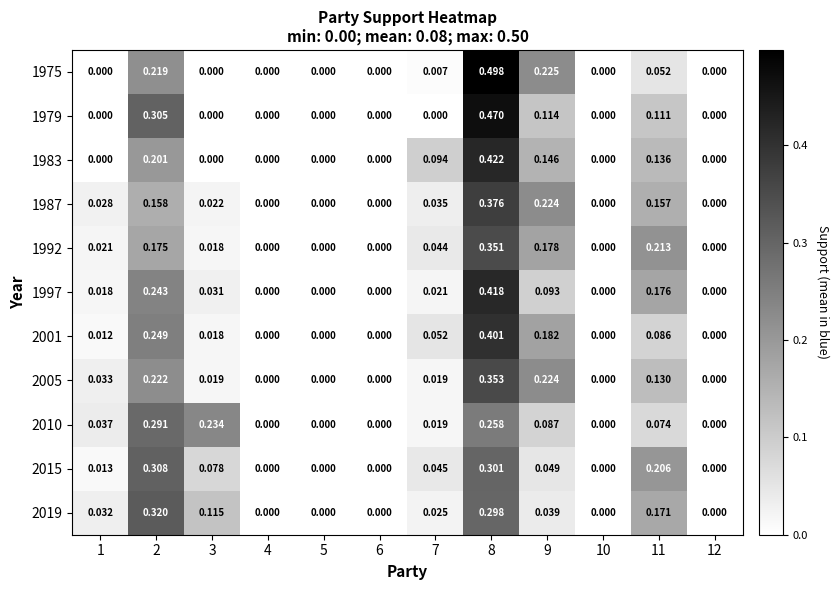

Is the value of 2005 at 12 greater than the value of 2010 at 1?

No